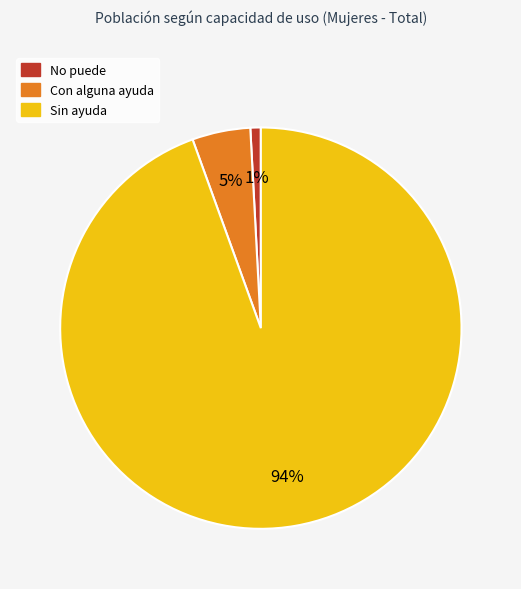

Count the number of slices in the pie.

3